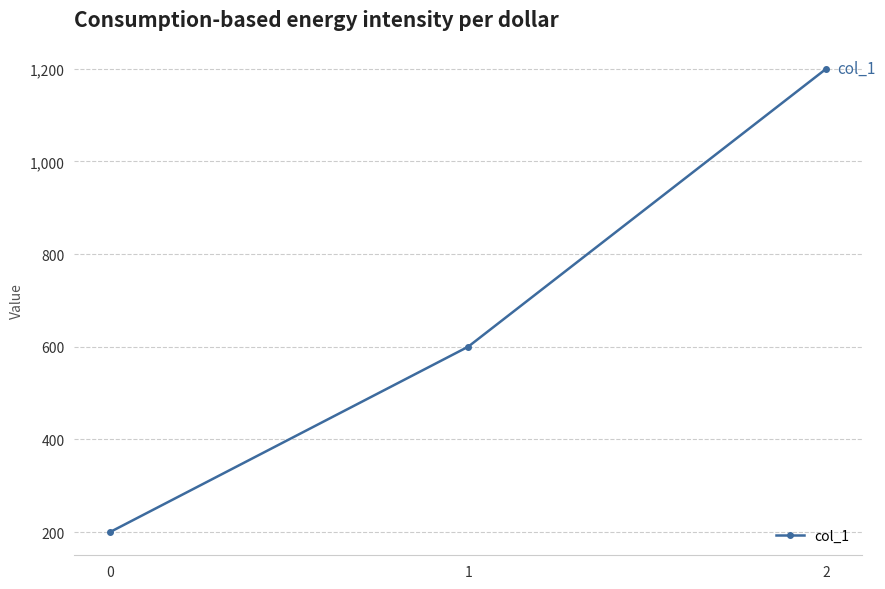

The value at 2 is 753. True or false?

False